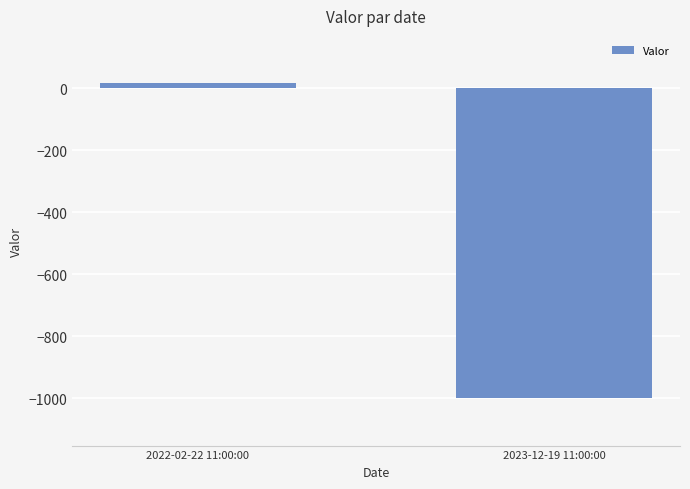

Reading left to right, transcribe all the data shown in this chart.

2022-02-22 11:00:00=17.1	2023-12-19 11:00:00=-1000.0